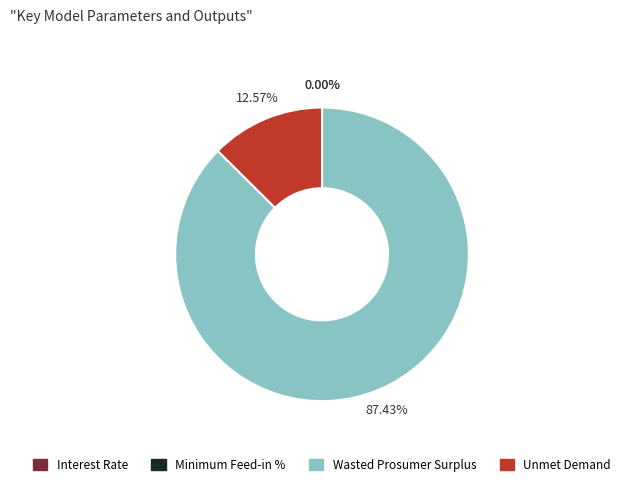

What is the largest slice in the pie chart?

Wasted Prosumer Surplus